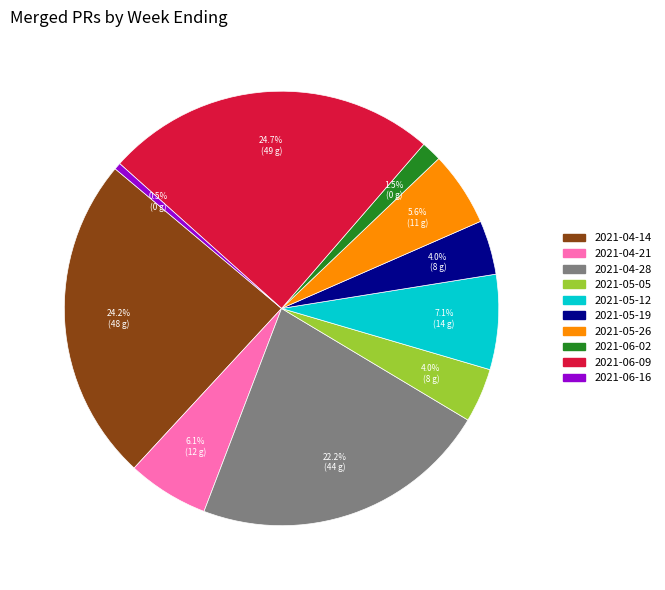

The 2021-05-19 slice represents 14% of the pie. True or false?

False